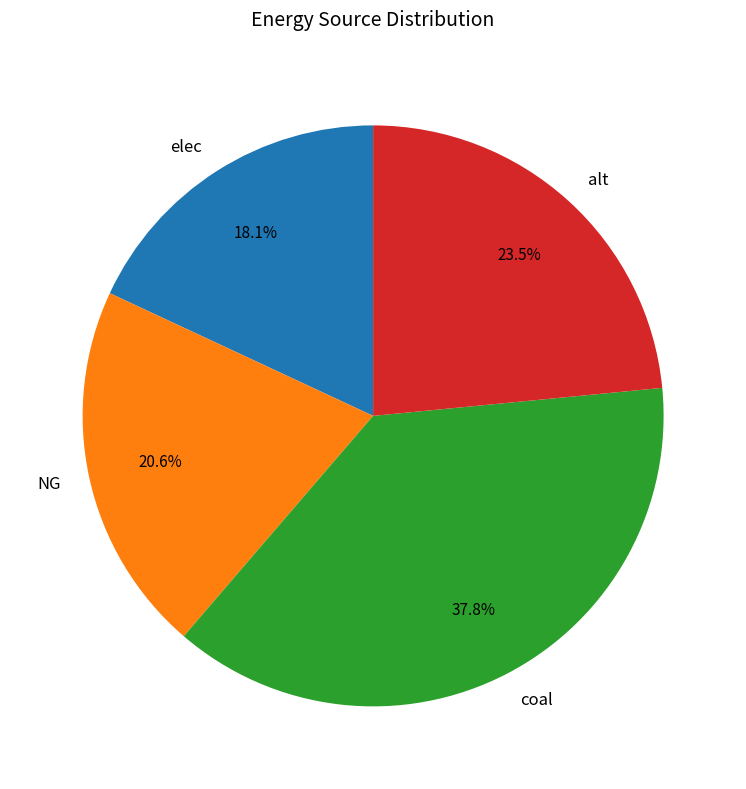

To the nearest percent, what percentage of the pie is elec?

18%